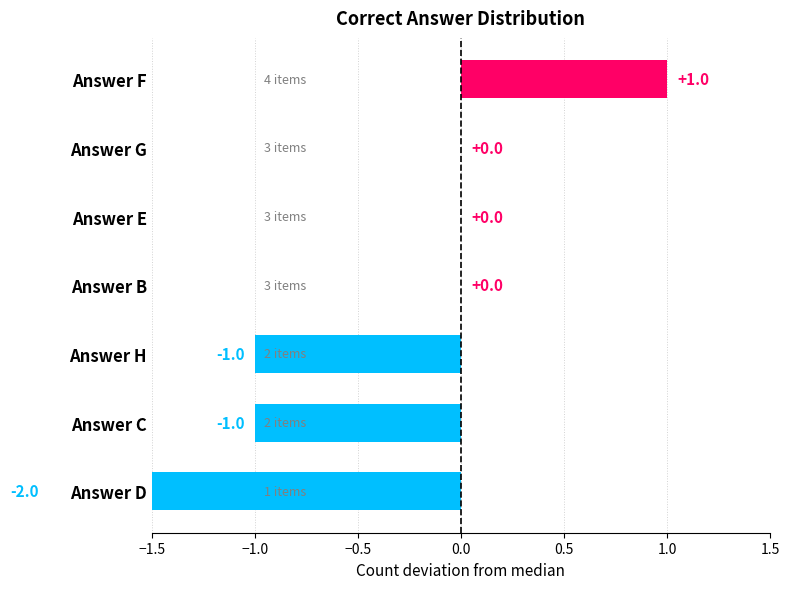

What is the value of the 7th bar from the left?

1